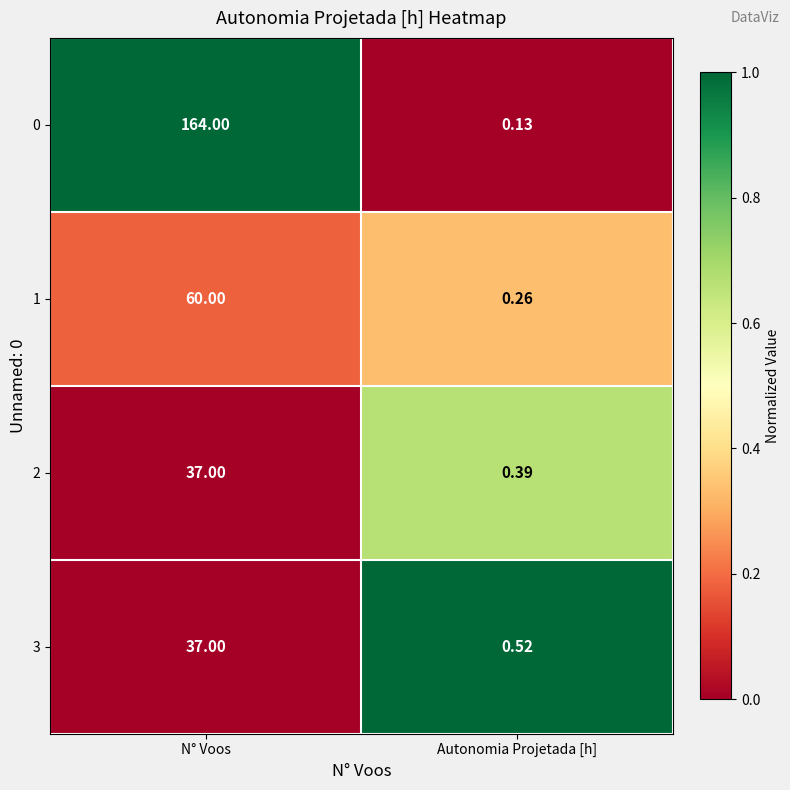

What is the total value across all series at N° Voos?

298.0